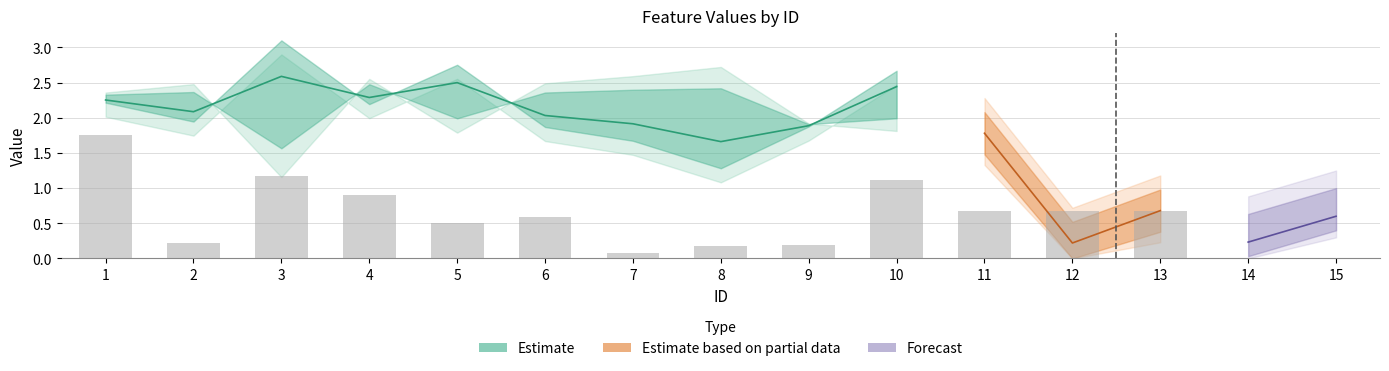

Are the bars horizontal?

No